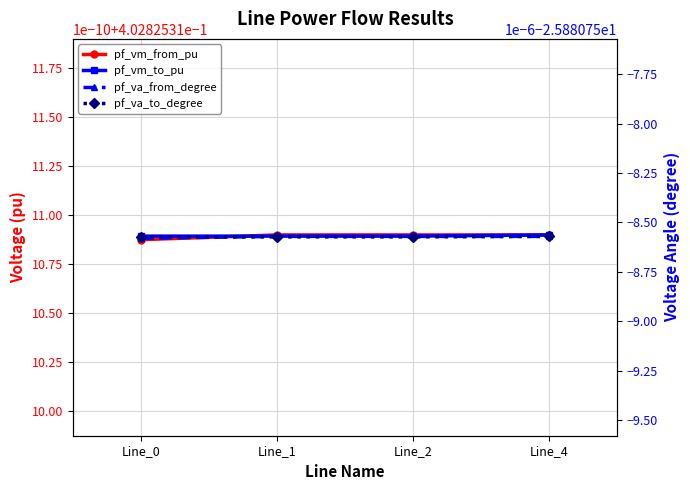

Is the value of pf_va_from_degree at Line_0 greater than the value of pf_vm_from_pu at Line_4?

No